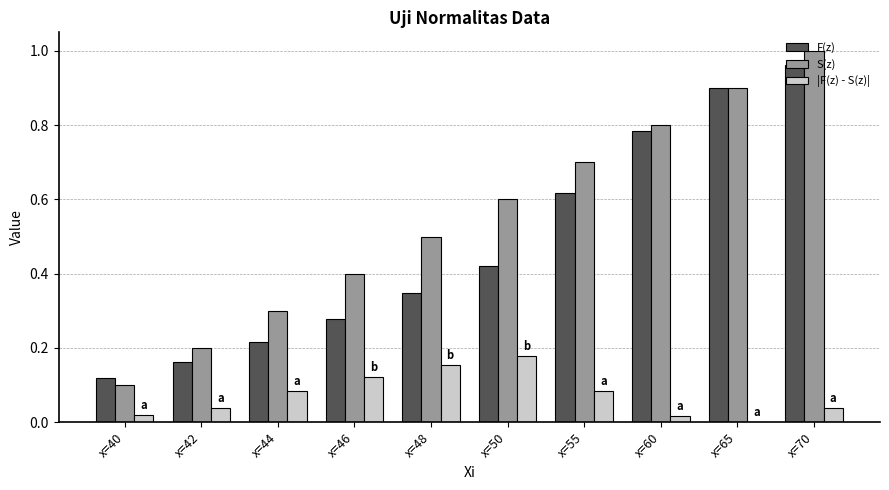

Which label corresponds to the largest value in the chart?

x=70